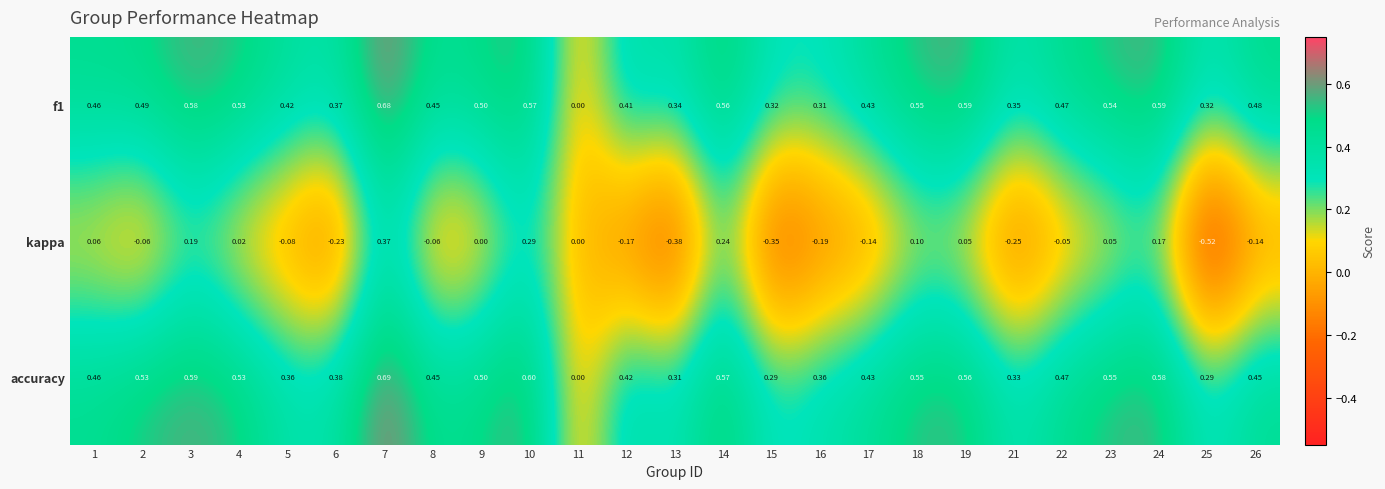

Which series has the largest total across all categories?

f1